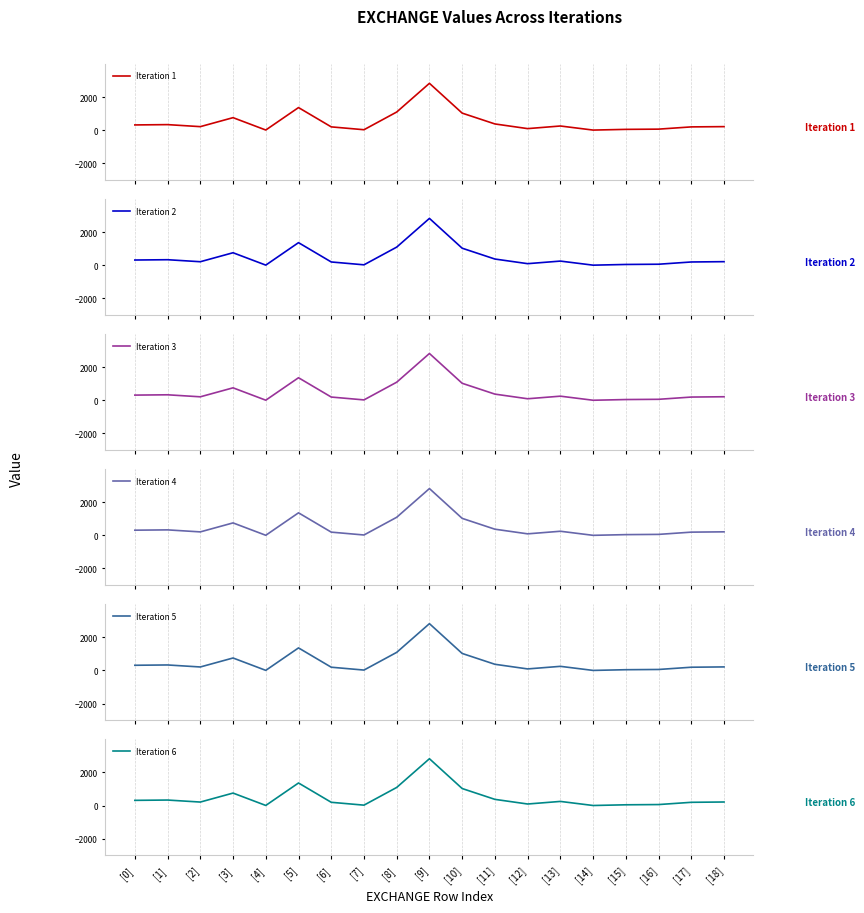

Between [5] and [6], which series saw the biggest shift?

Iteration 5